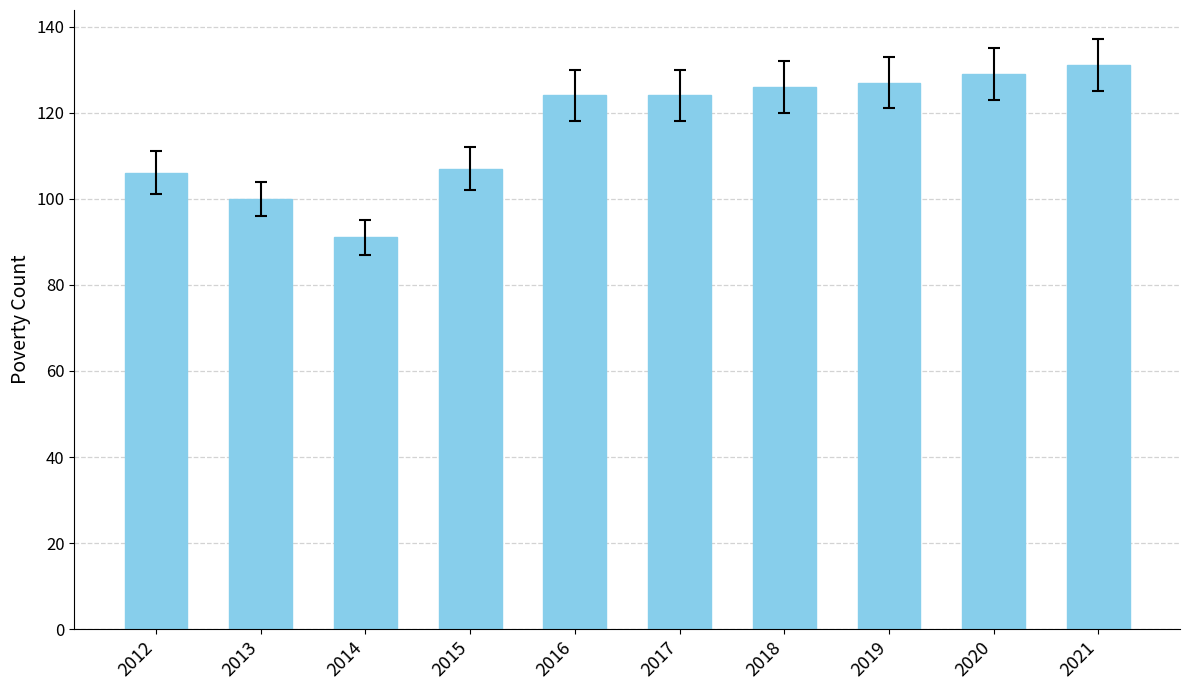

Reading left to right, list all the values displayed in this chart.

2012=106	2013=100	2014=91	2015=107	2016=124	2017=124	2018=126	2019=127	2020=129	2021=131